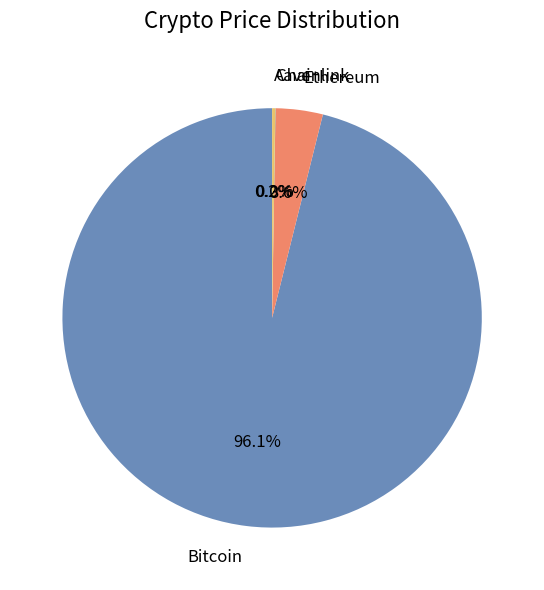

Which slice is the largest?

Bitcoin